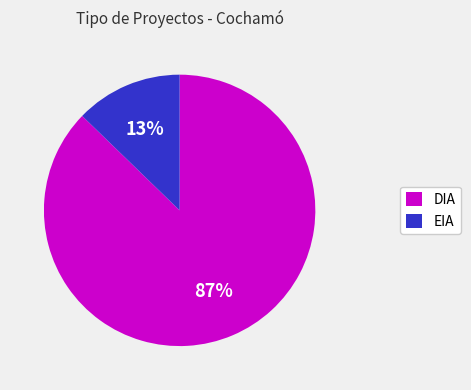

To the nearest percent, what is the average slice percentage?

50%